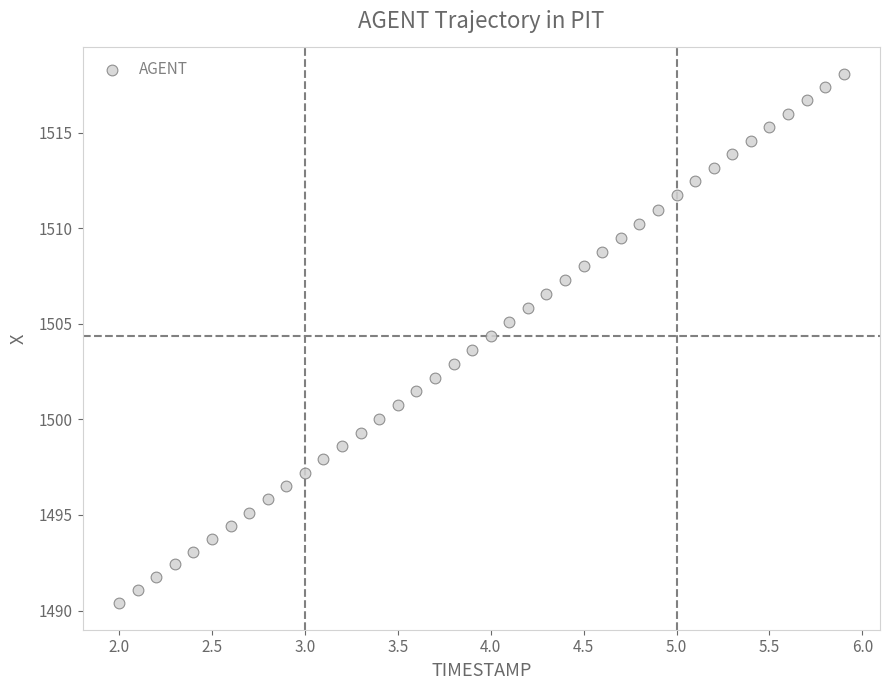

What is the range of X values (max minus min)?

3.9